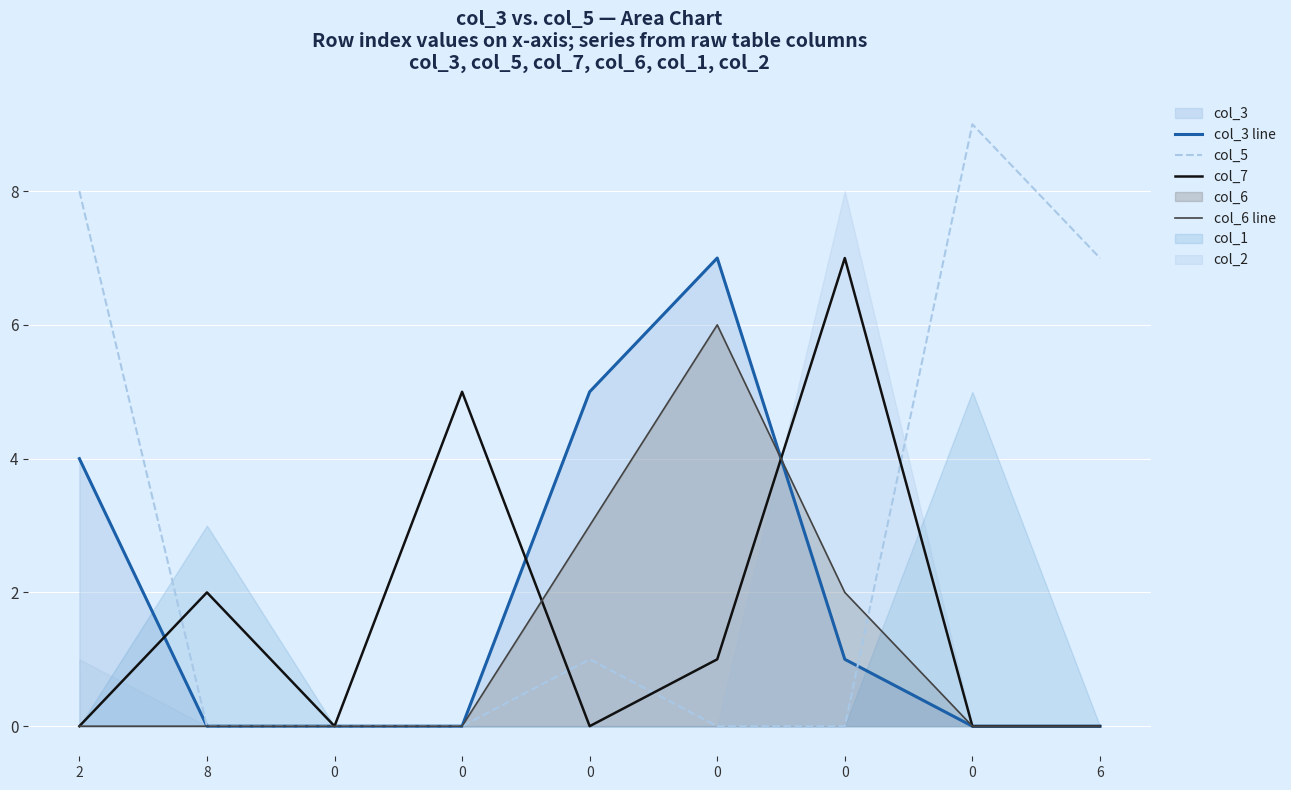

Which category has the lowest value across all series?

8